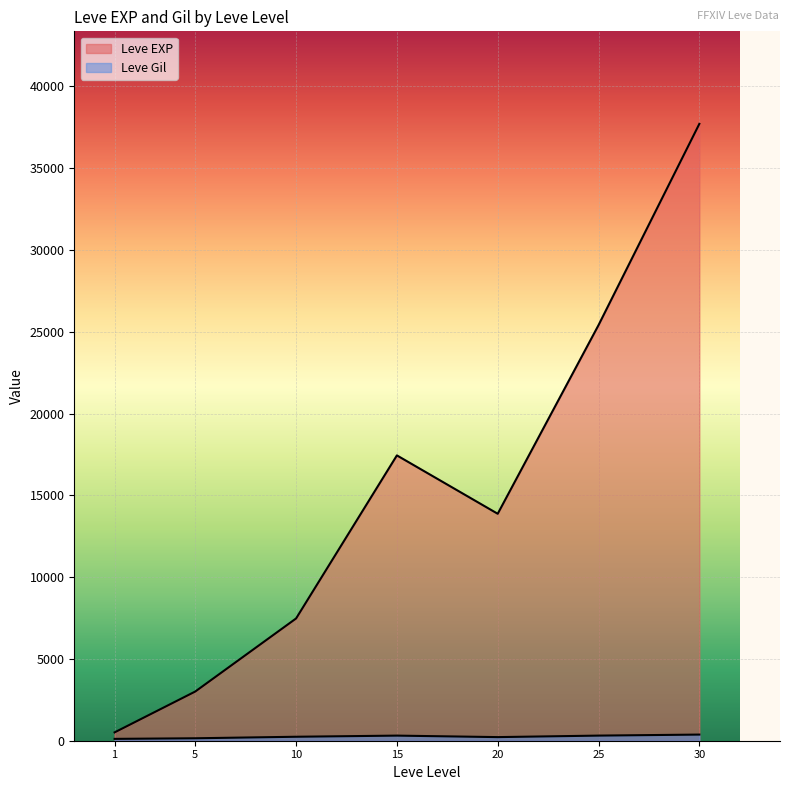

How many series are shown in this chart?

2